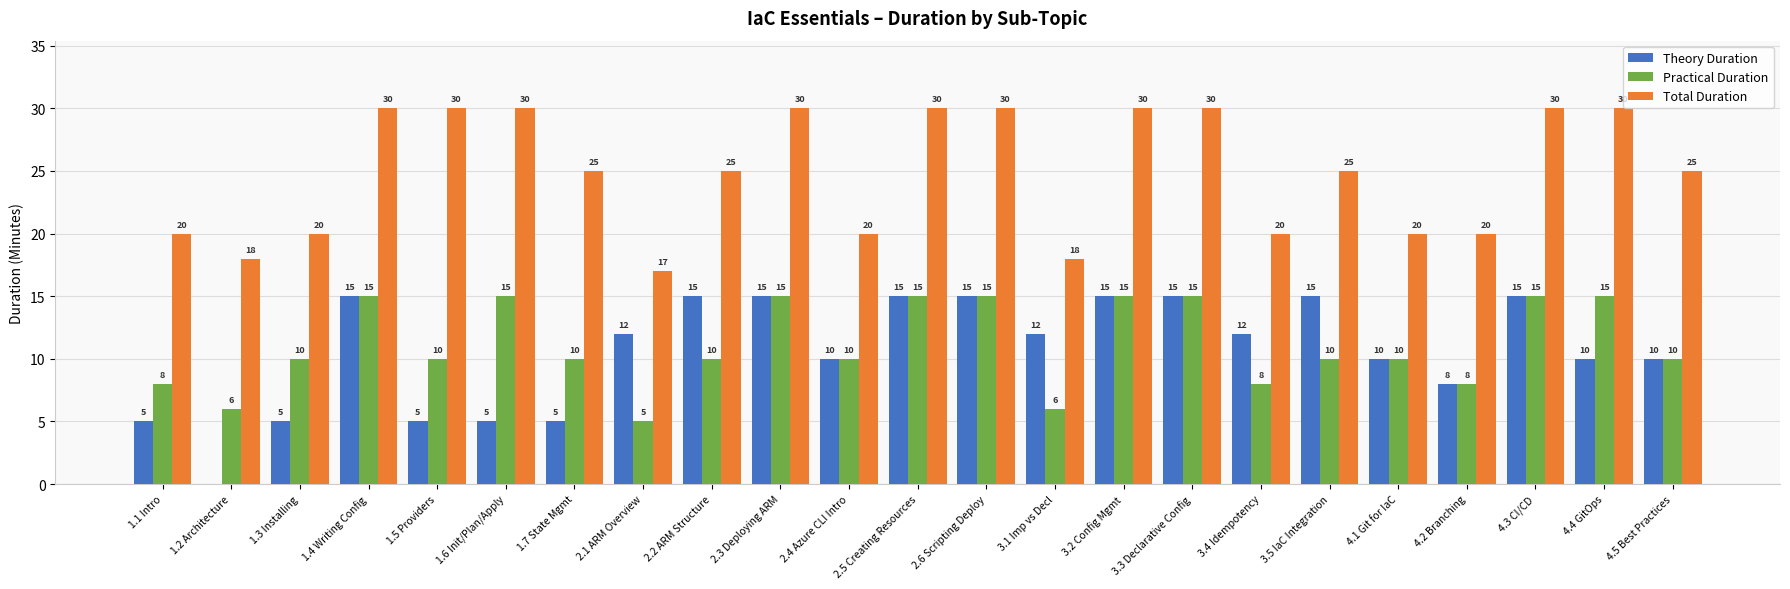

What value does the Total Duration series have at 1.5 Providers?

30